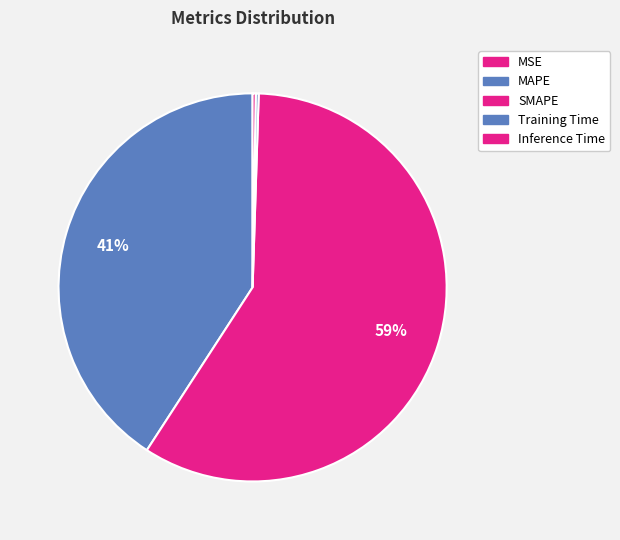

Rank the categories by value from highest to lowest.

SMAPE, MAPE, Inference Time, Training Time, MSE